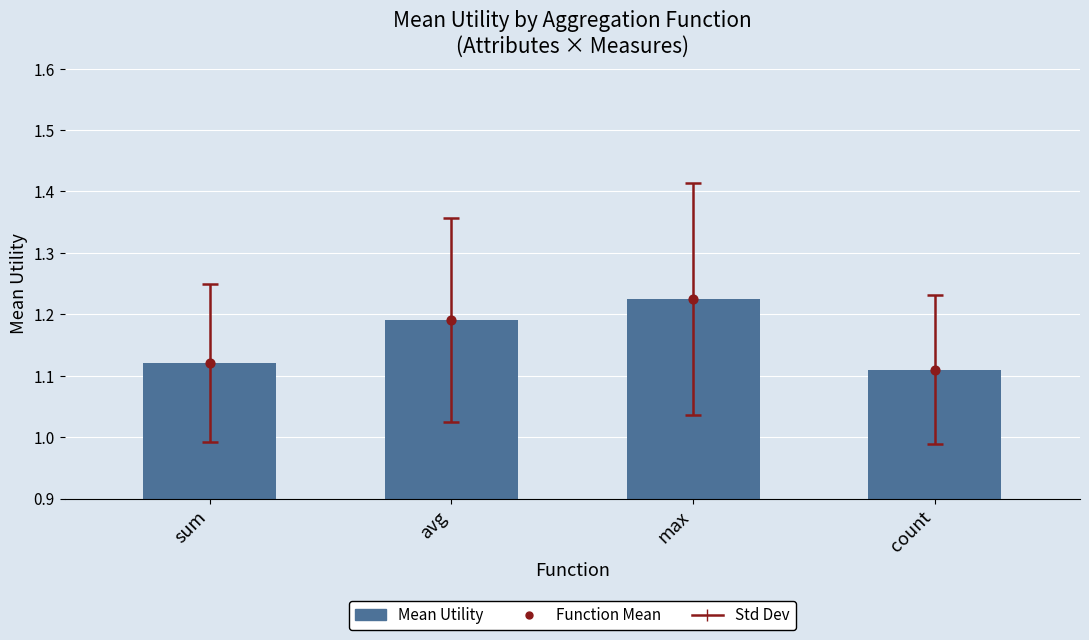

Which series has the largest Y range (max minus min)?

Mean Utility (bars)